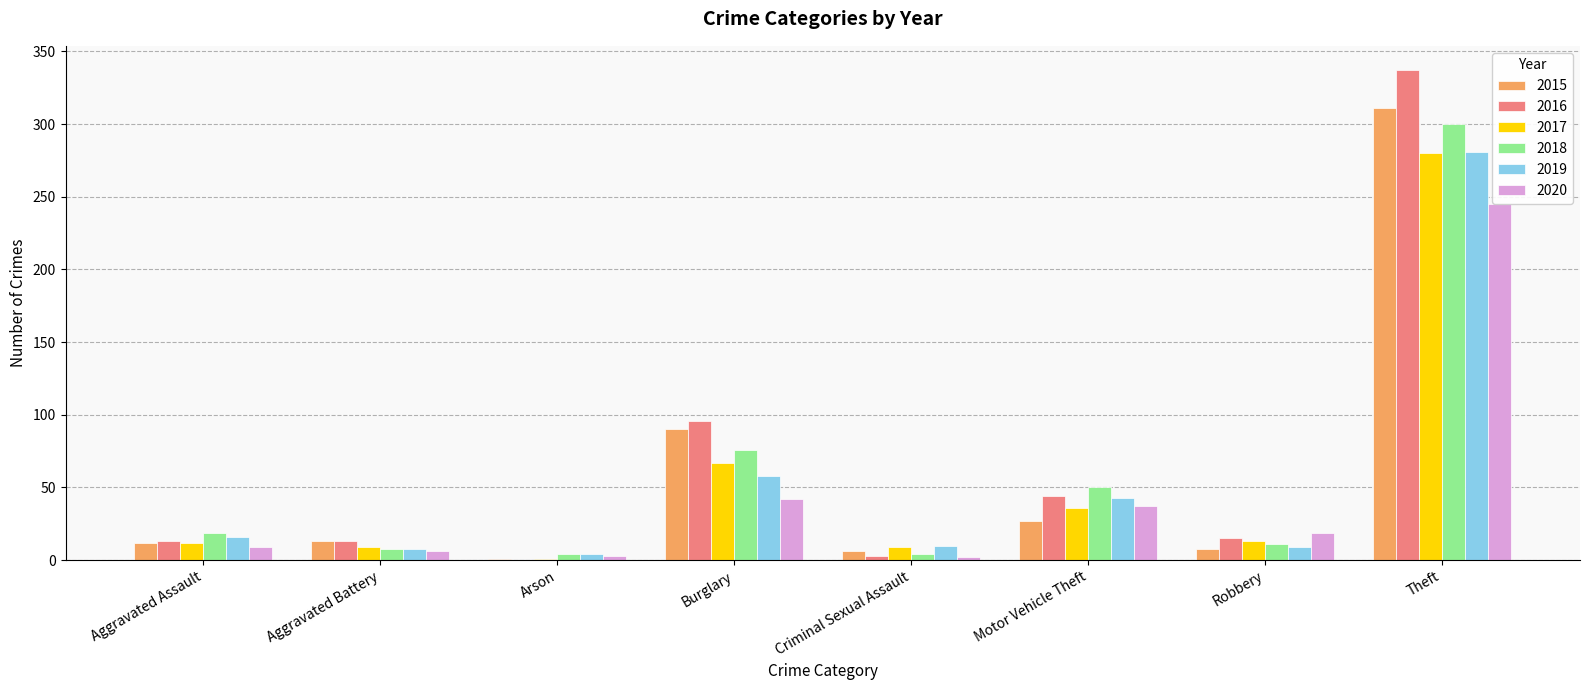

Which series changed the most between Burglary and Motor Vehicle Theft?

2015